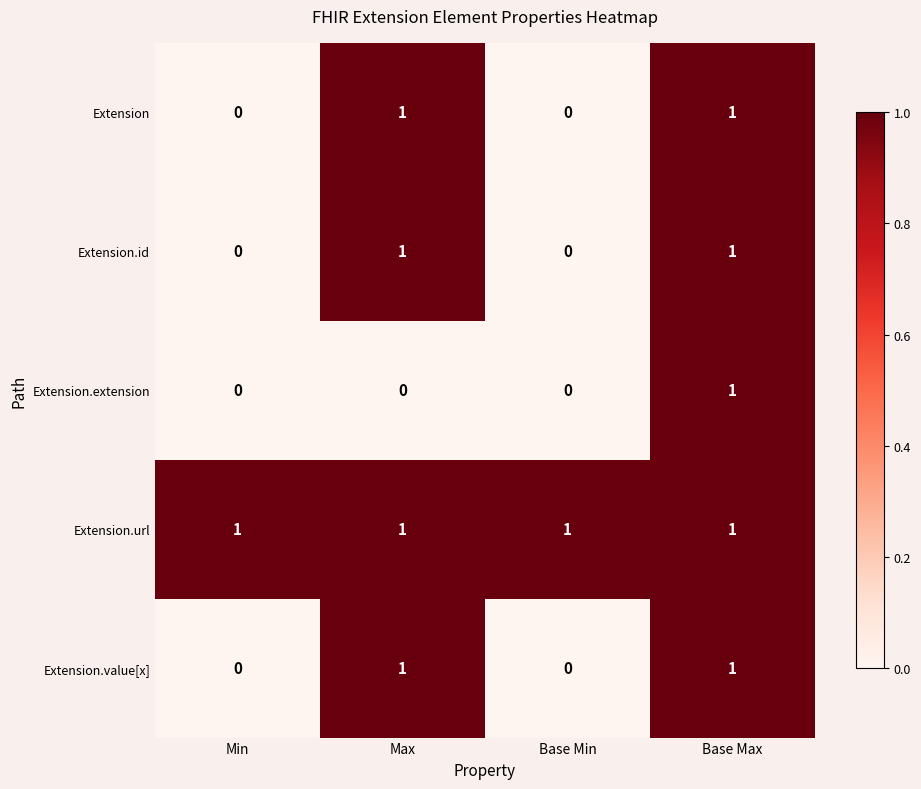

What is the sum of all Extension.url values?

4